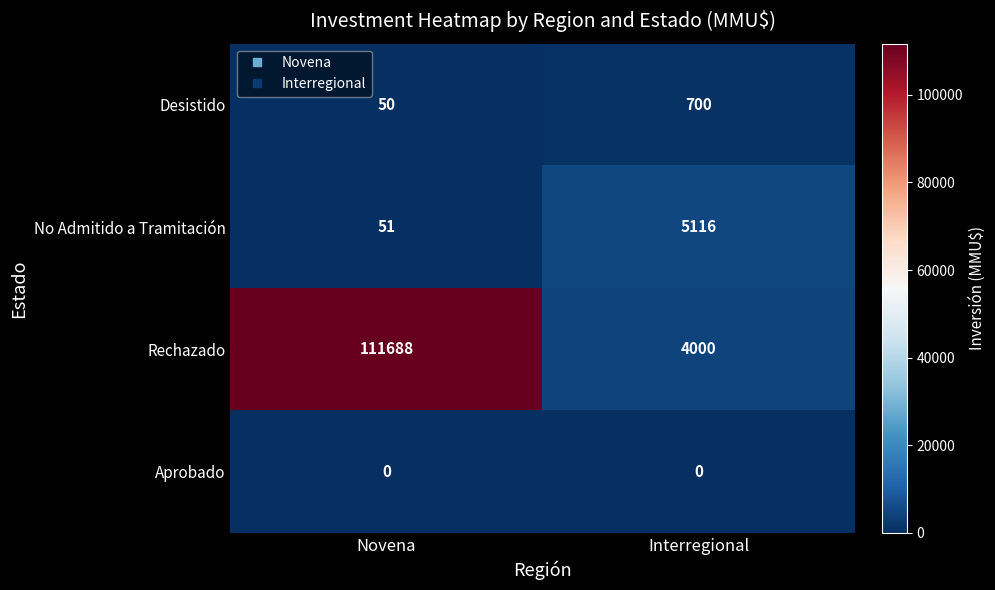

At how many categories does at least one series exceed 31436?

1